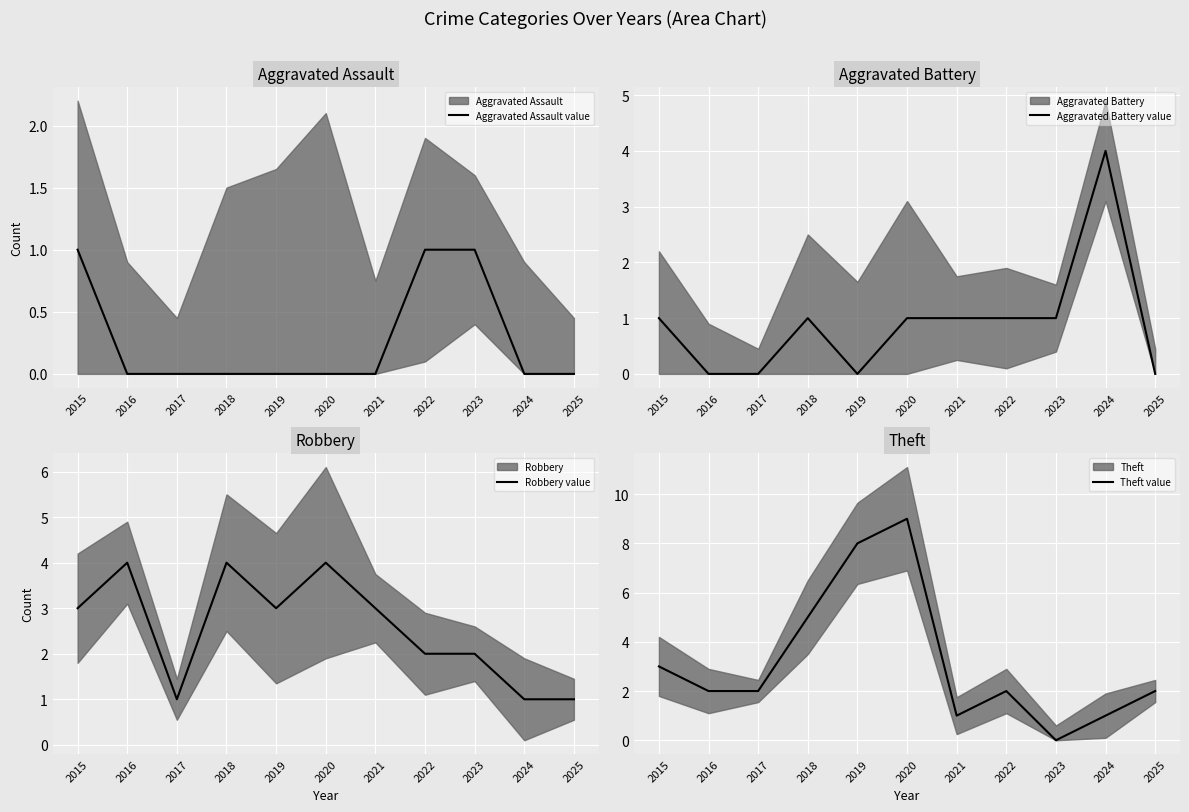

What is the total value across all series at 2015?

8